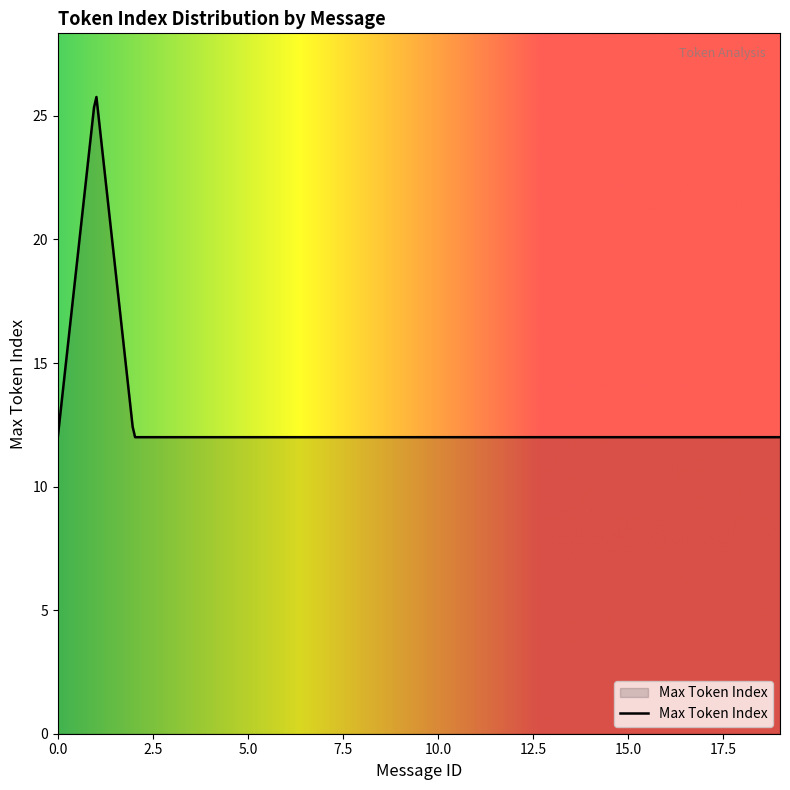

What is the difference between the maximum and minimum values?

13.8